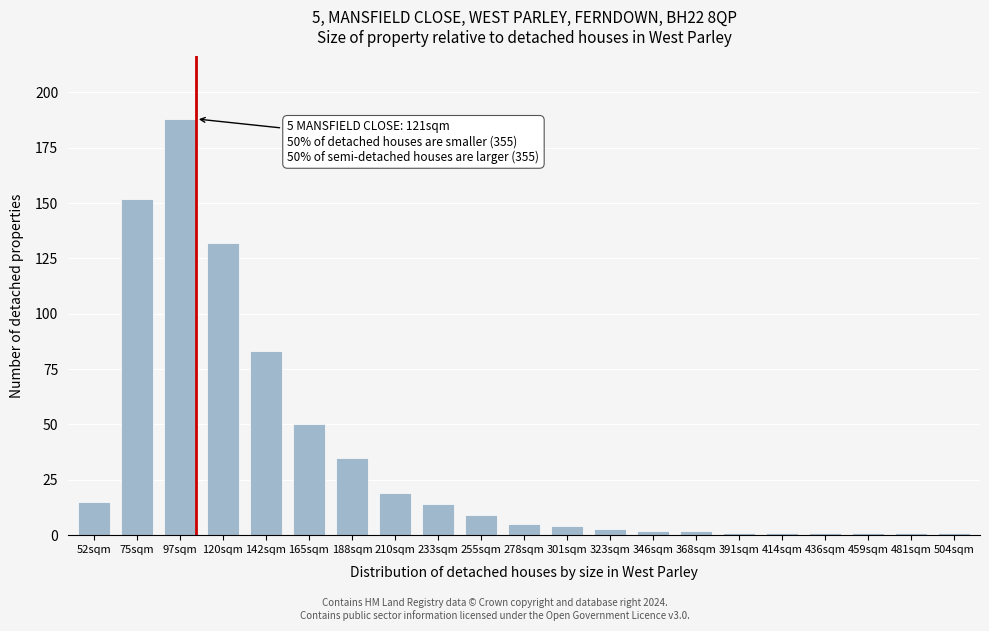

Reading left to right, what are all the values shown in this chart?

52sqm=15	75sqm=152	97sqm=188	120sqm=132	142sqm=83	165sqm=50	188sqm=35	210sqm=19	233sqm=14	255sqm=9	278sqm=5	301sqm=4	323sqm=3	346sqm=2	368sqm=2	391sqm=1	414sqm=1	436sqm=1	459sqm=1	481sqm=1	504sqm=1